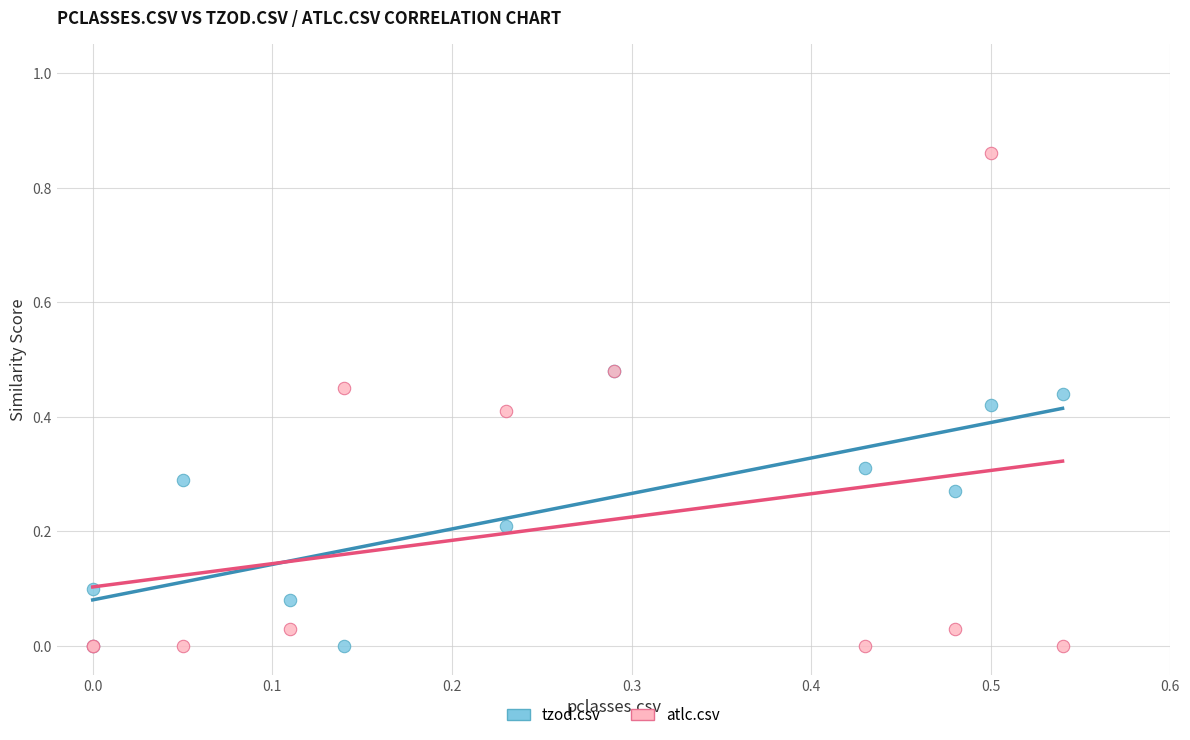

What are all the series names shown in the legend?

tzod.csv, atlc.csv